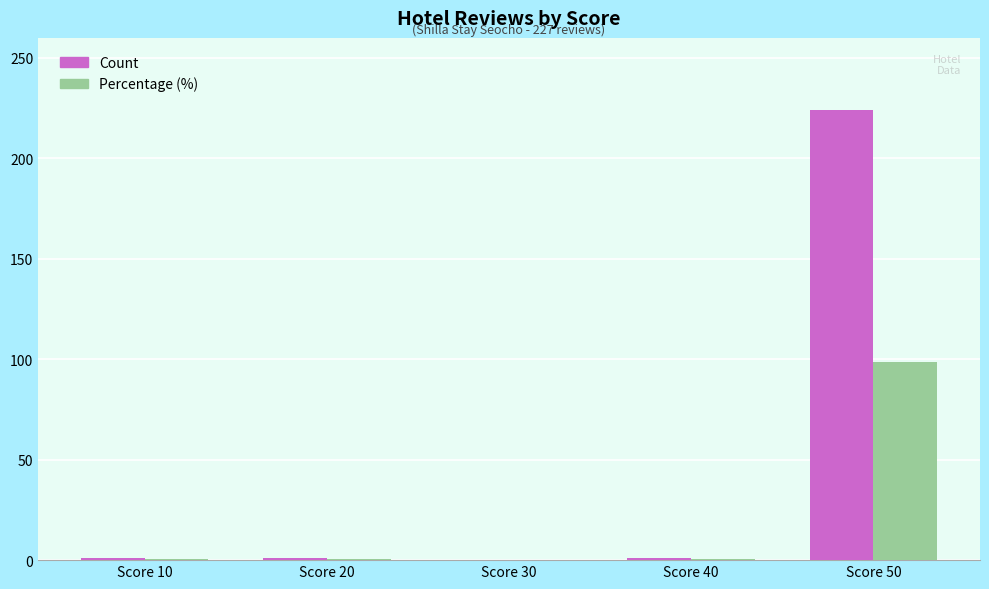

Between Score 40 and Score 50, which series saw the biggest shift?

Count